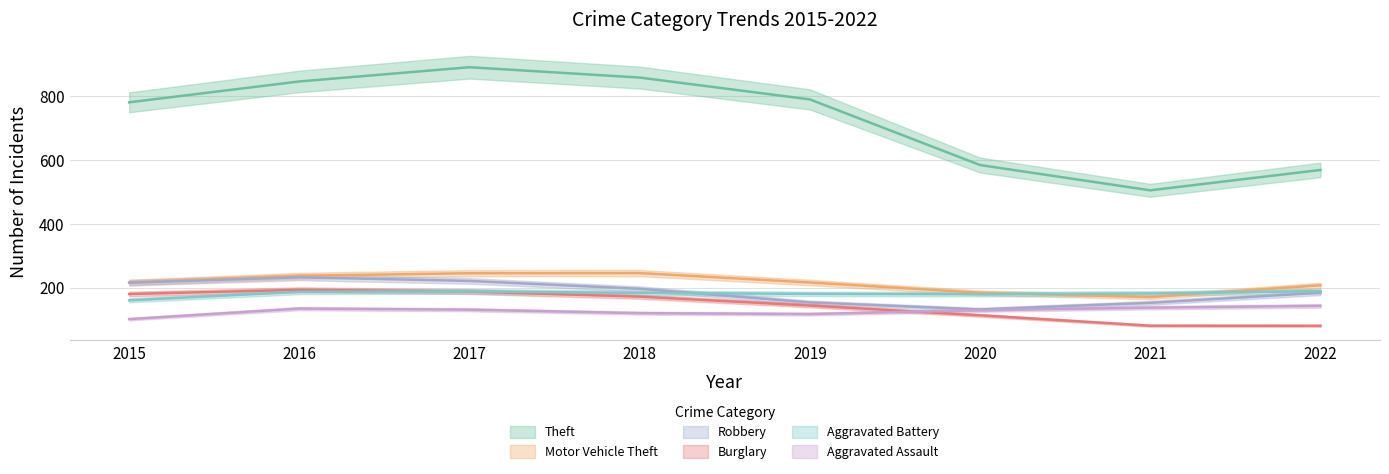

True or false: Robbery and Motor Vehicle Theft intersect in this chart.

False